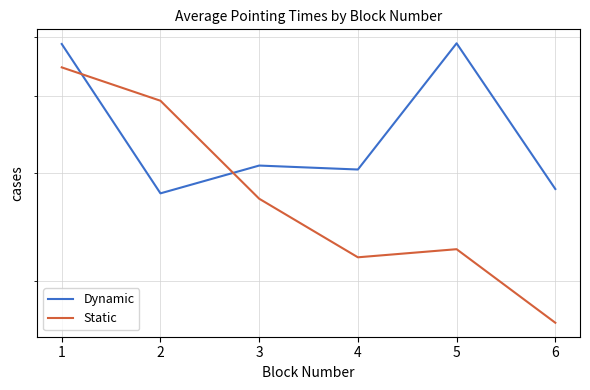

What is the smallest value displayed?

1.7